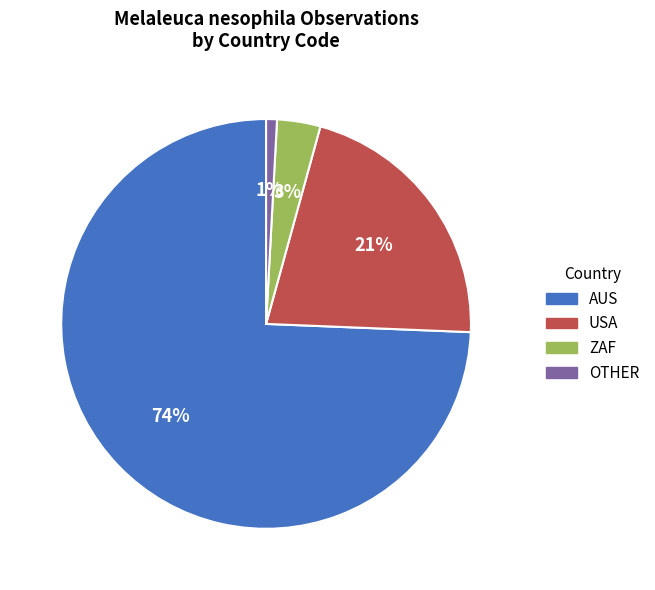

Do AUS and USA together represent more than half of the pie?

Yes